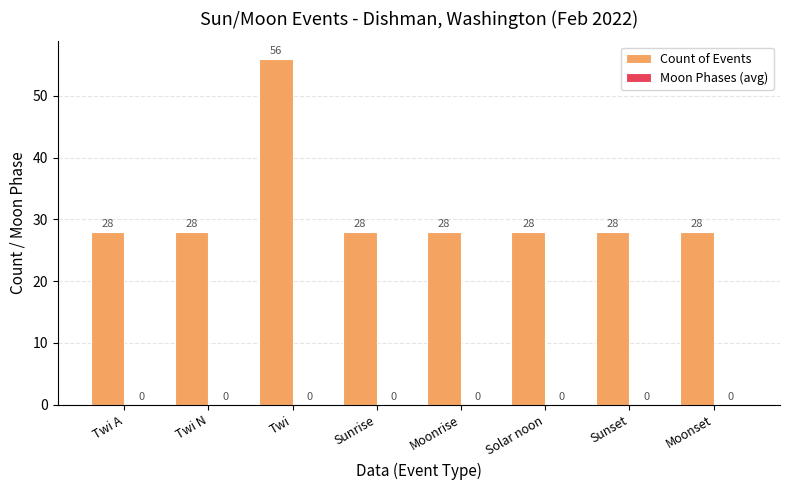

The value at Twi A is 28. True or false?

True